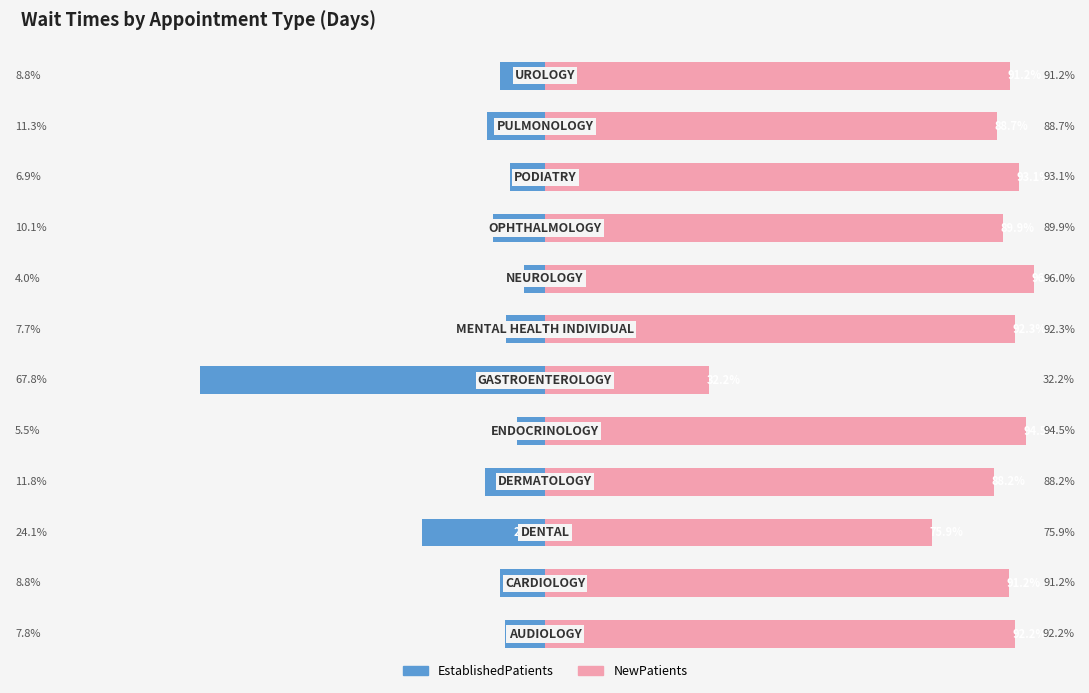

True or false: NewPatients has a value of 91.2 at 11.

True